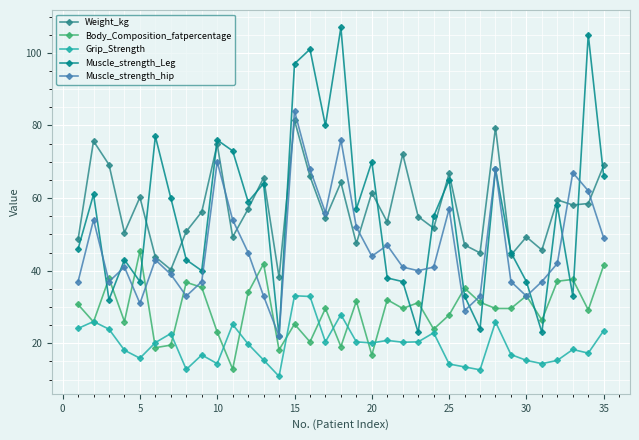

What is the highest value of the Weight_kg series?

81.4